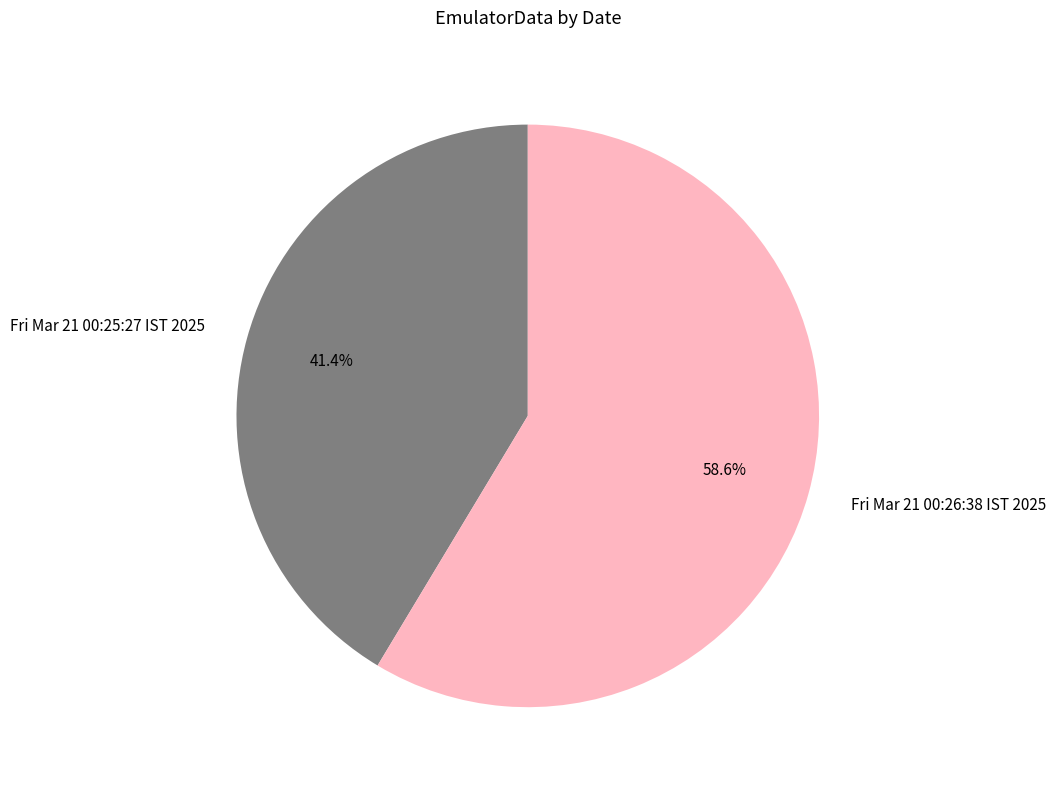

What is the smallest slice in the pie chart?

Fri Mar 21 00:25:27 IST 2025